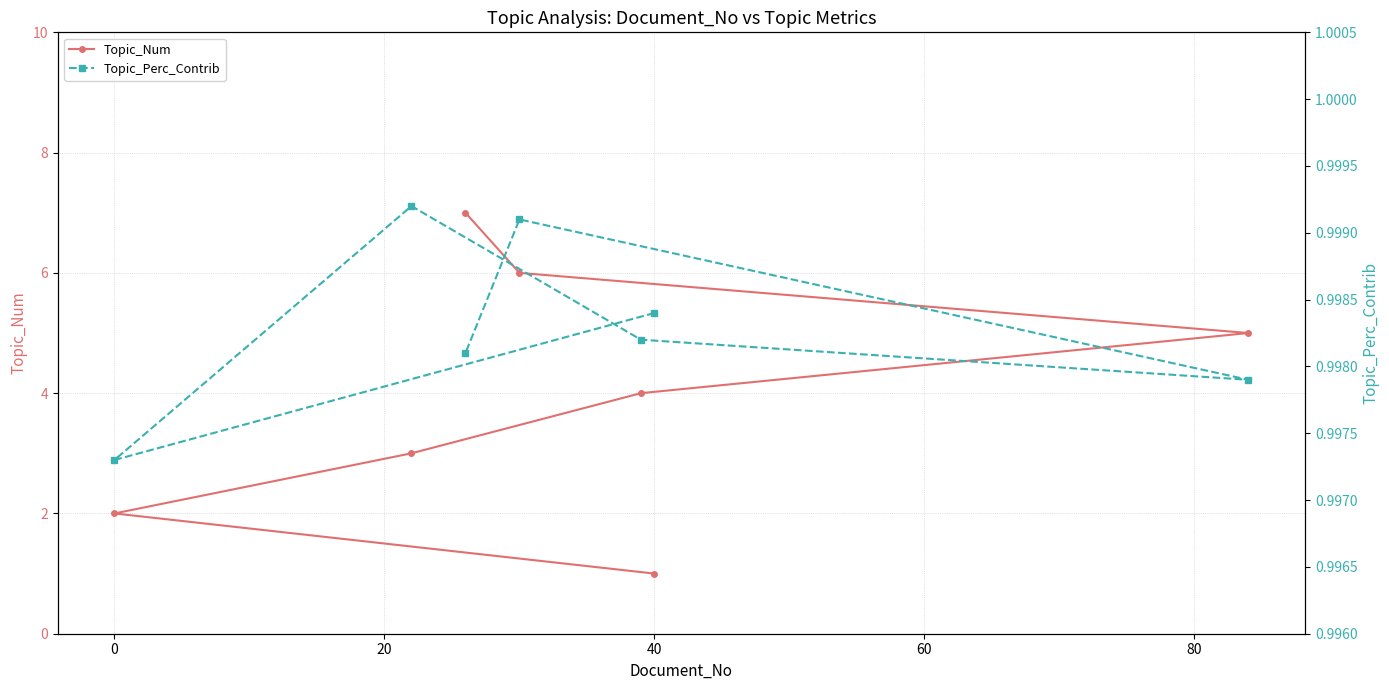

How many series are shown in this chart?

2